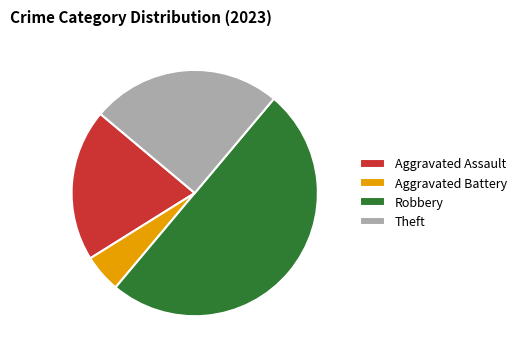

Which category has the biggest portion of the pie?

Robbery